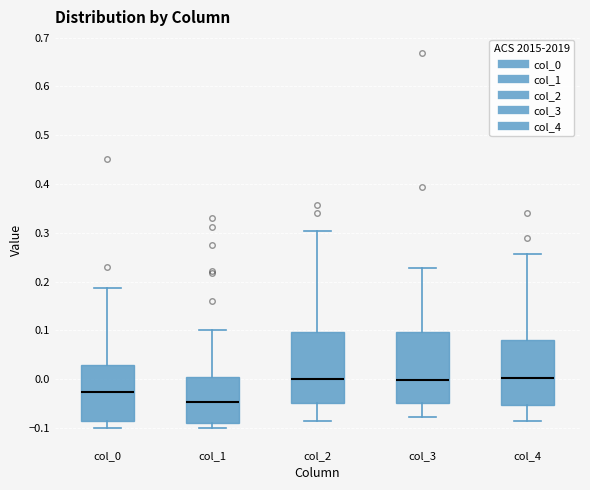

Where is the lower edge of the box for col_1 on the y-axis? The values are not printed on the chart, so give them approximately, as read against the axis.

-0.09